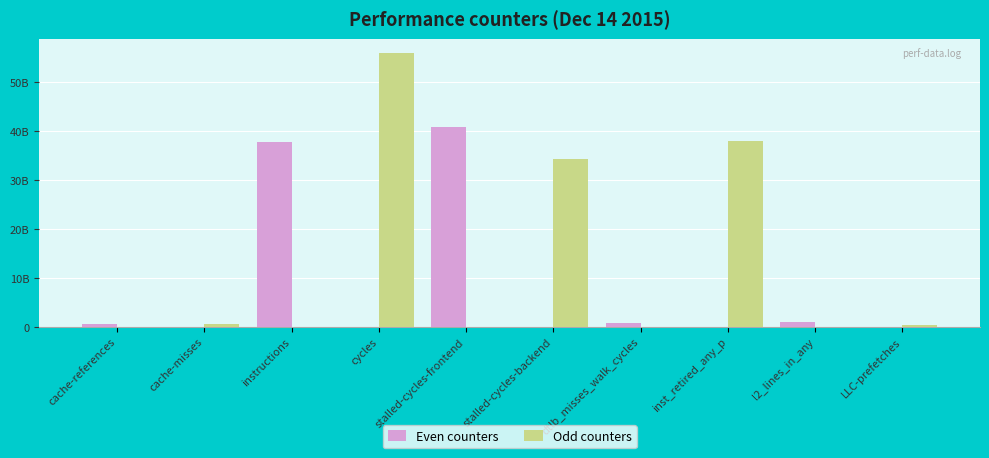

Are the bars grouped side by side (vs. stacked)?

Yes